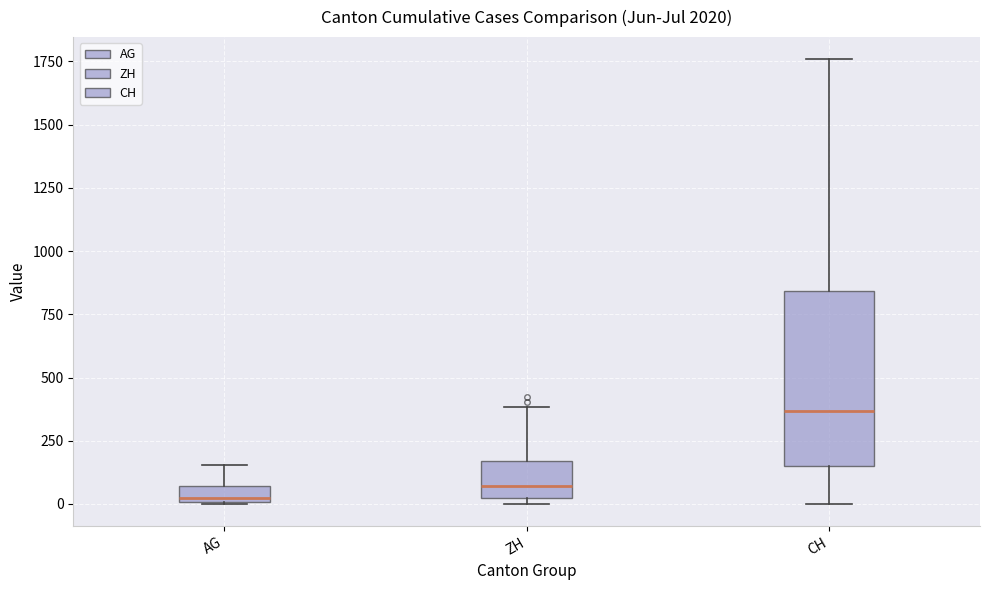

Comparing the boxes themselves (not the whiskers), which one is the tallest?

CH